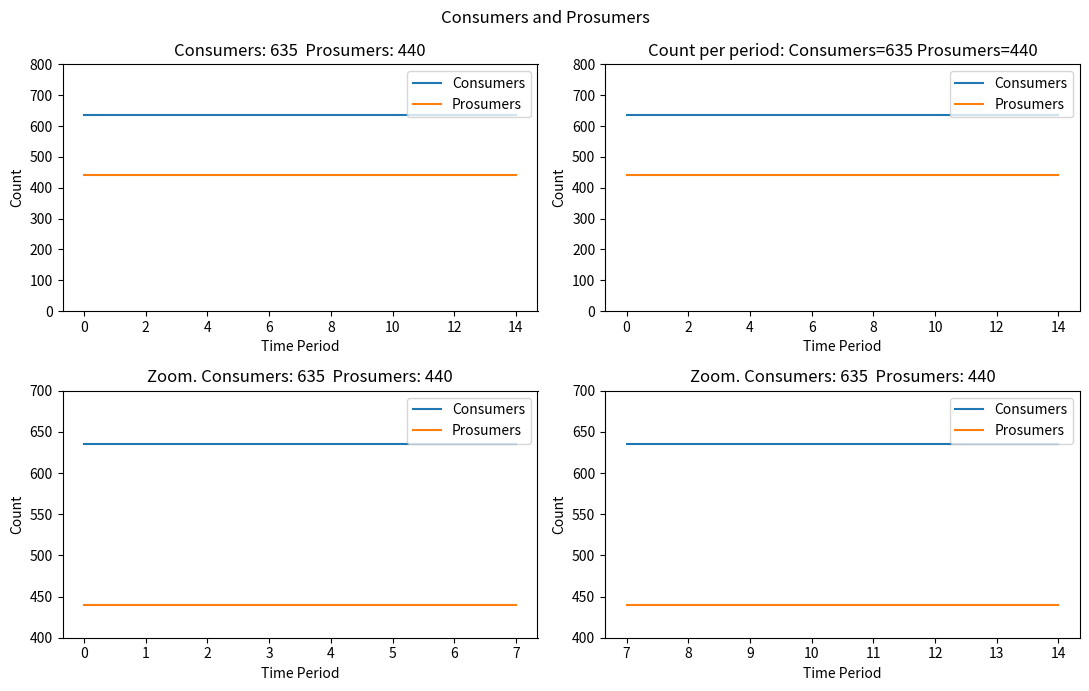

At how many categories does at least one series exceed 552?

8